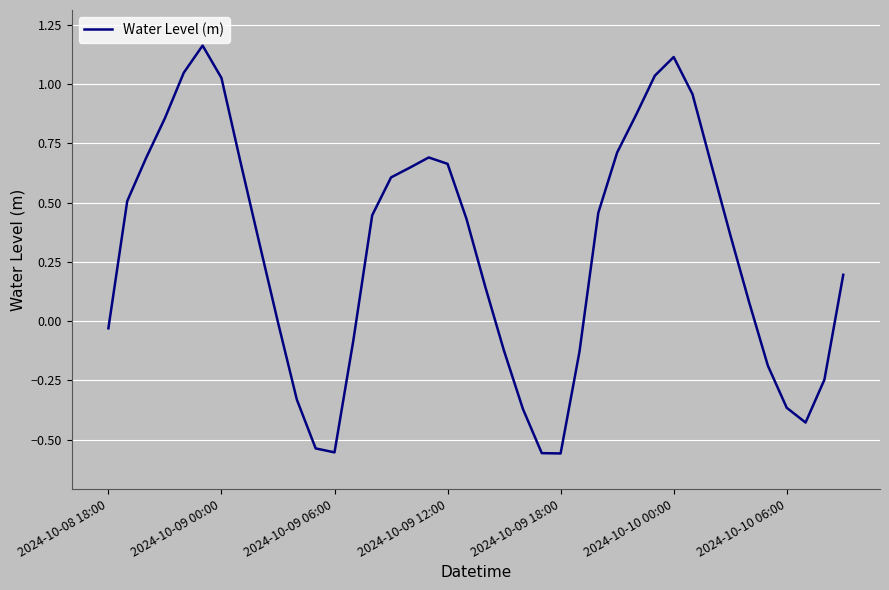

What is the difference between the maximum and minimum values?

1.7